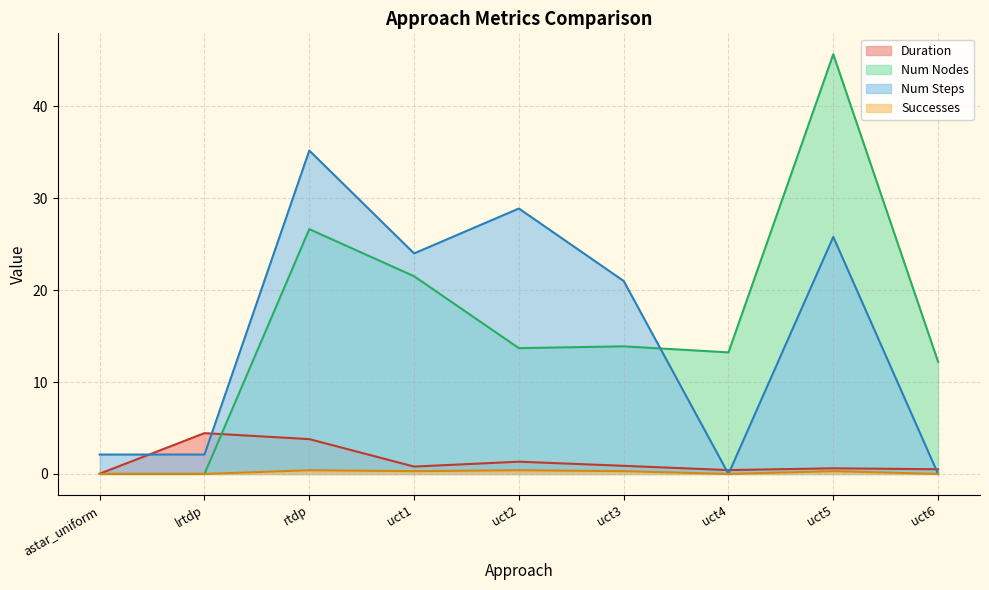

In Num Nodes, how many points are higher than both neighbors (excluding endpoints)?

3